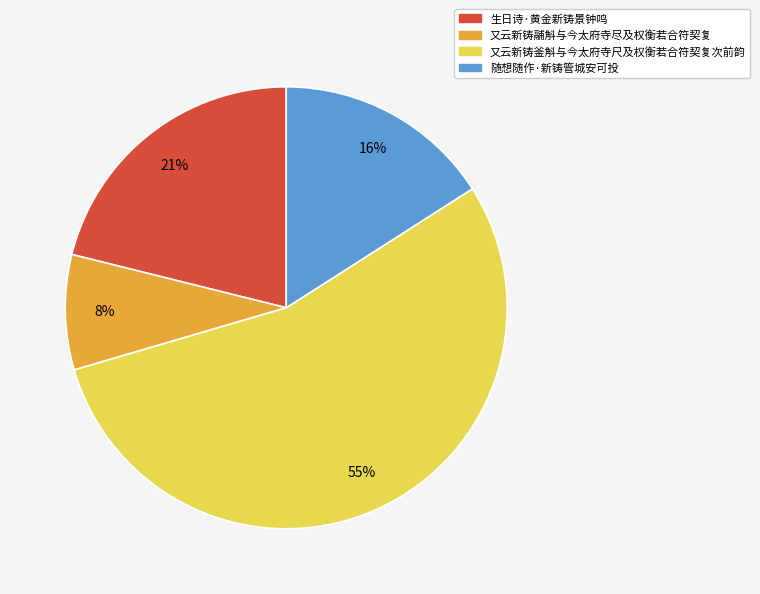

Which slice is the smallest?

又云新铸鬴斛与今太府寺尽及权衡若合符契复